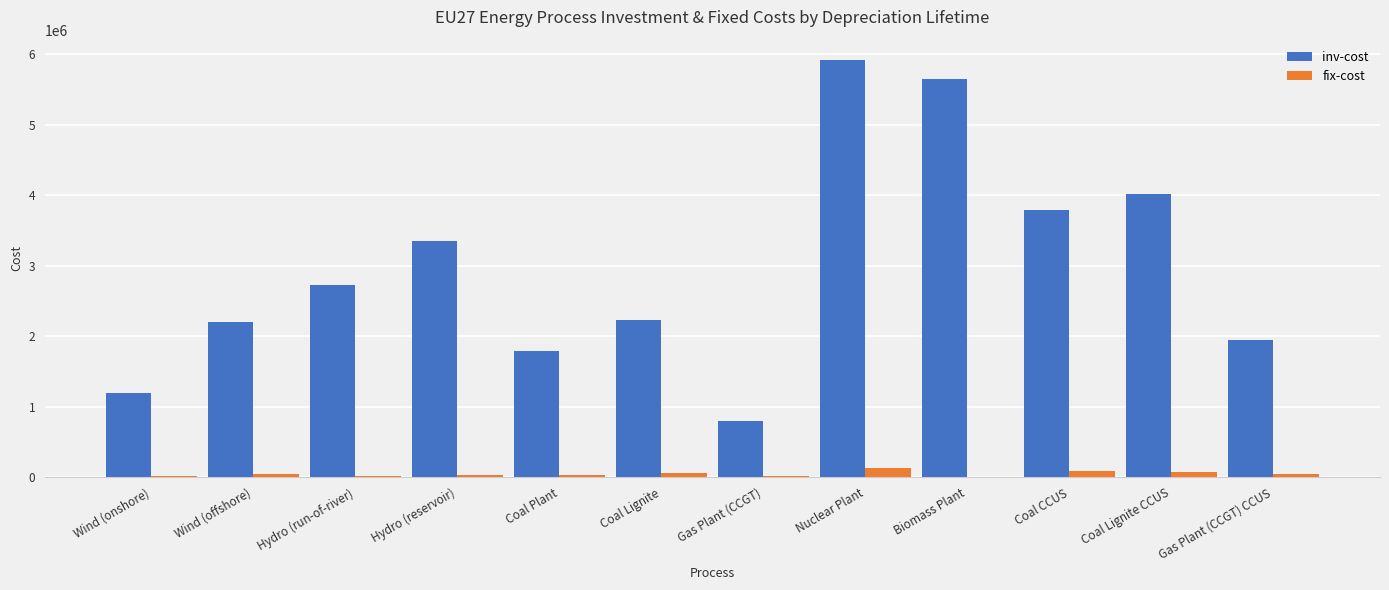

What is the sum of all fix-cost values?

531989.6